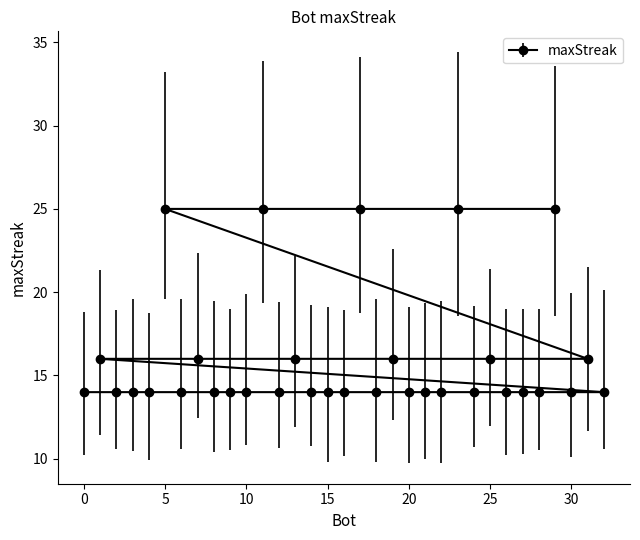

Count the values in the range 14 to 16.

28